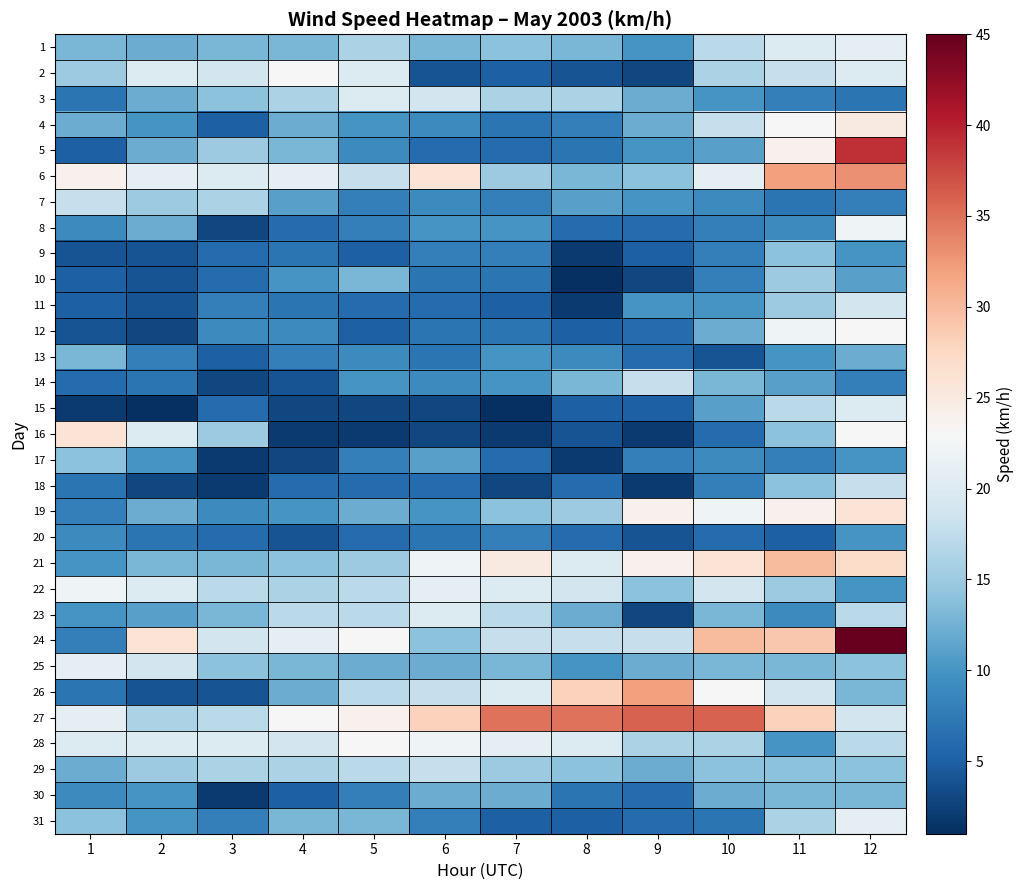

Rank the series at 2 from highest to lowest value.

24, 6, 2, 16, 22, 28, 25, 27, 7, 29, 21, 1, 3, 5, 8, 19, 23, 4, 17, 30, 31, 13, 14, 20, 9, 10, 11, 26, 12, 18, 15